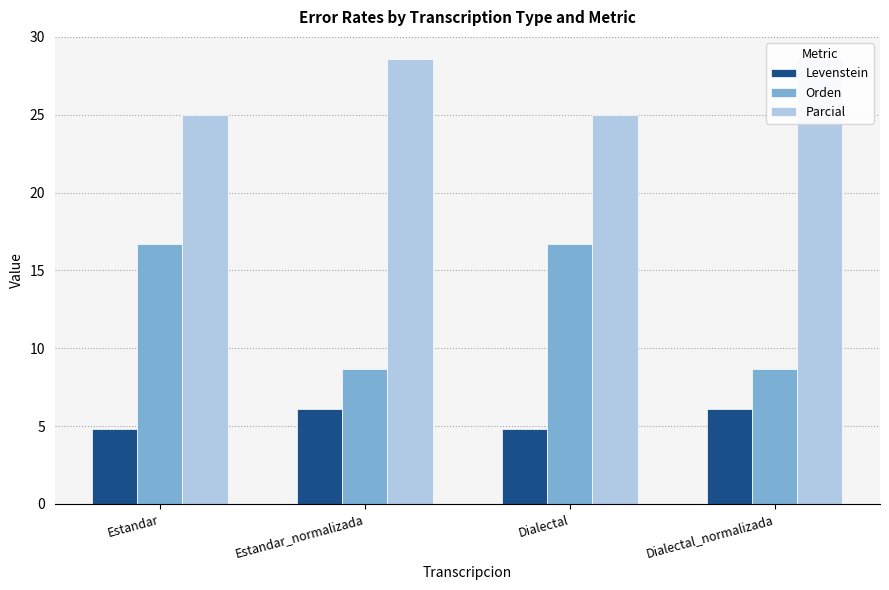

Is the value of Levenstein at Estandar greater than the value of Orden at Dialectal?

No